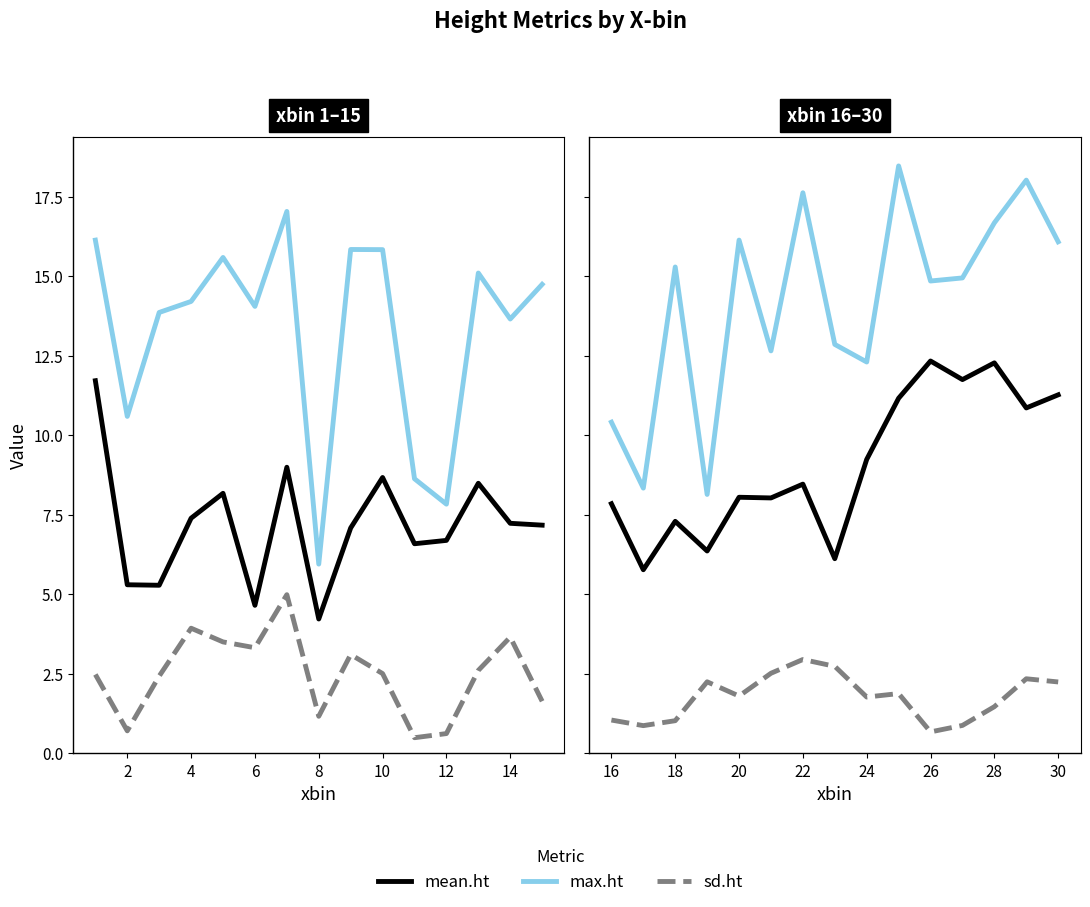

True or false: sd.ht and mean.ht cross at least once.

False